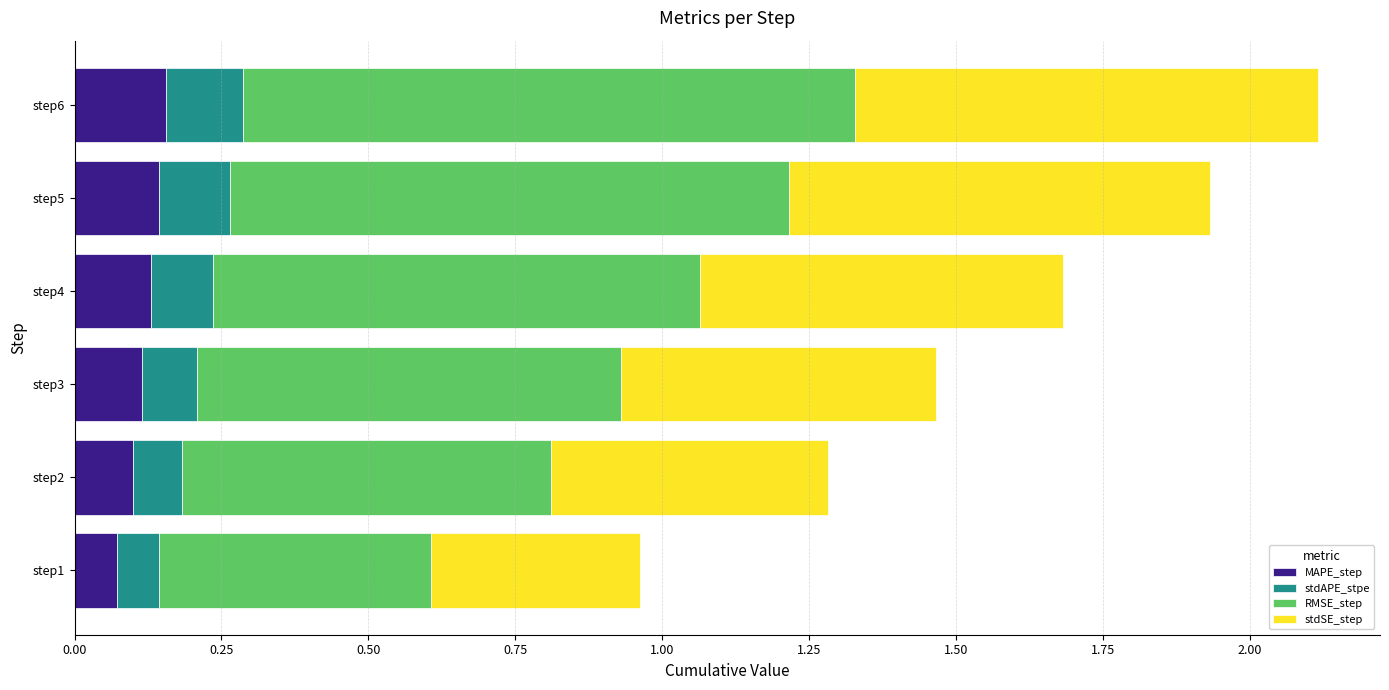

True or false: MAPE_step has a value of 0.2 at step4.

False